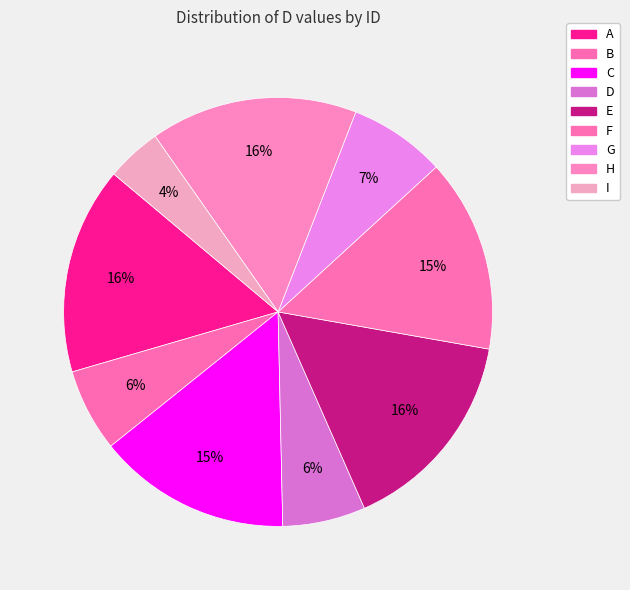

Which category has the smallest portion of the pie?

I